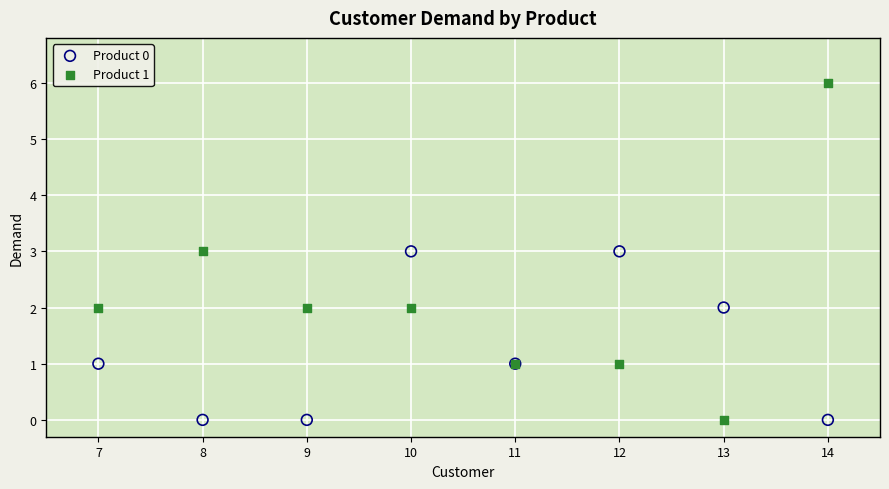

Which series contains the highest Y value?

Product 1